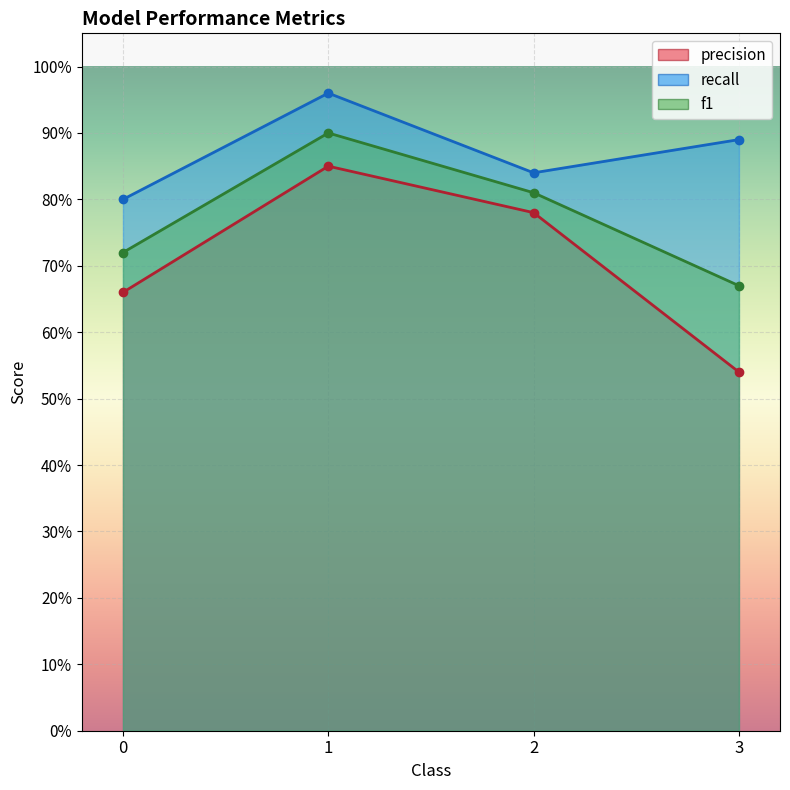

What is the minimum value for f1?

0.7